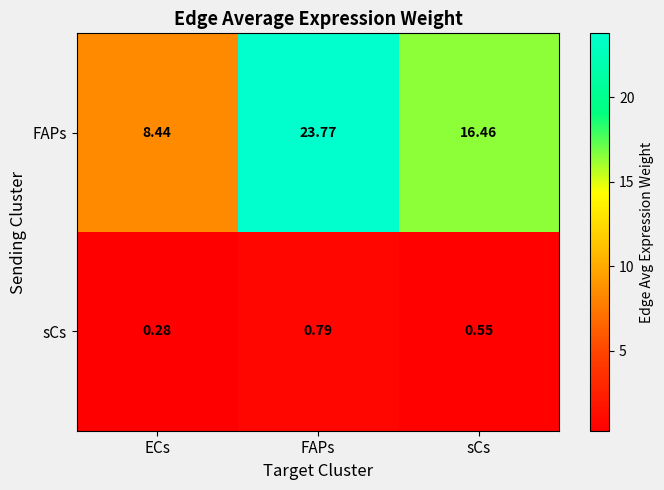

Where does the FAPs series first go above 16?

FAPs